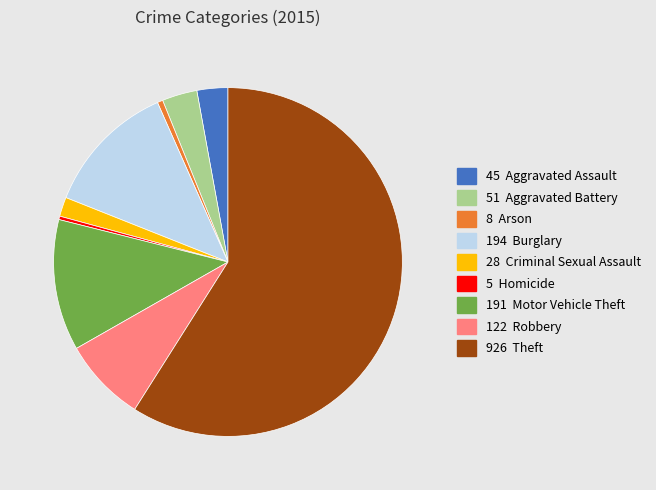

Is there any slice that represents more than half of the pie?

Yes